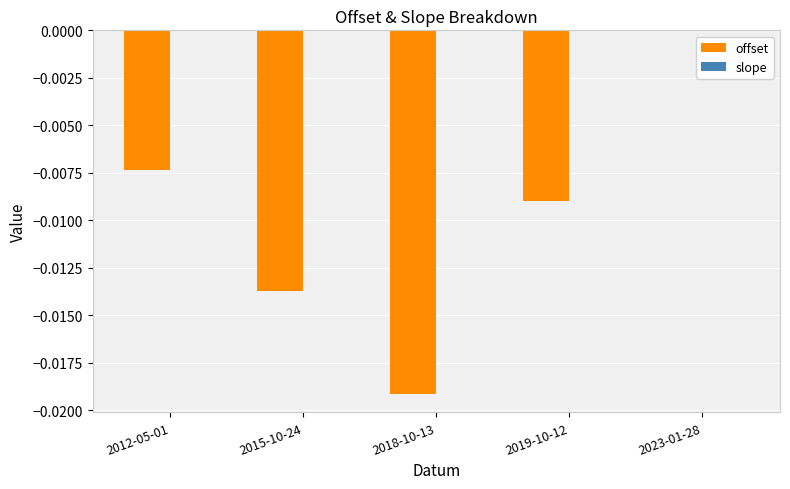

At which label does offset reach its peak?

2023-01-28